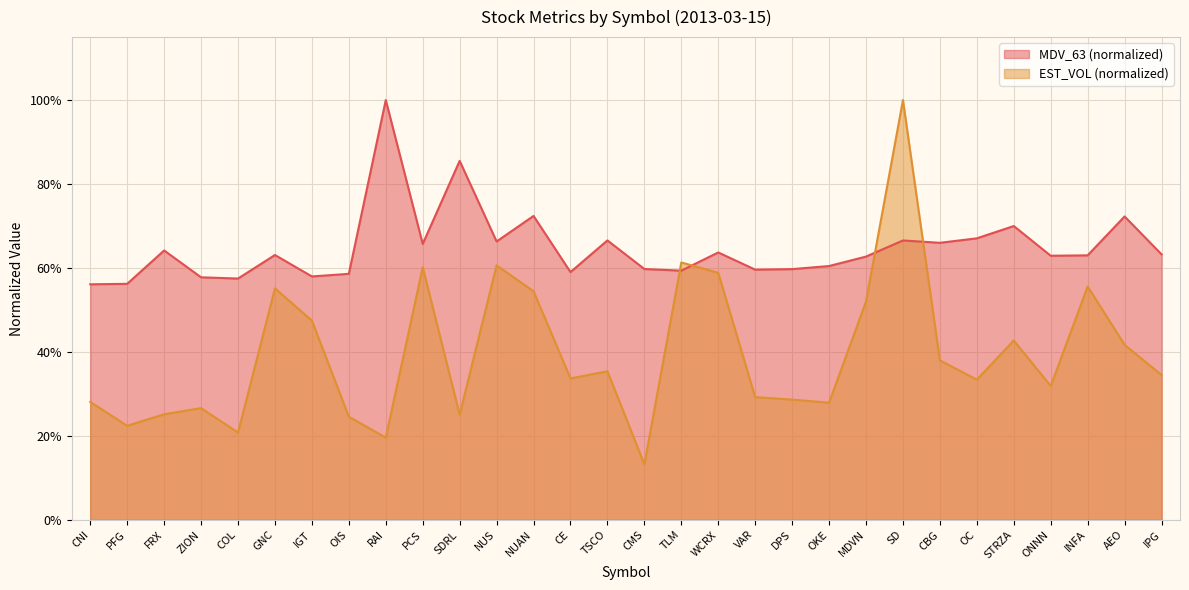

What is the label of the 19th point from the left?

VAR